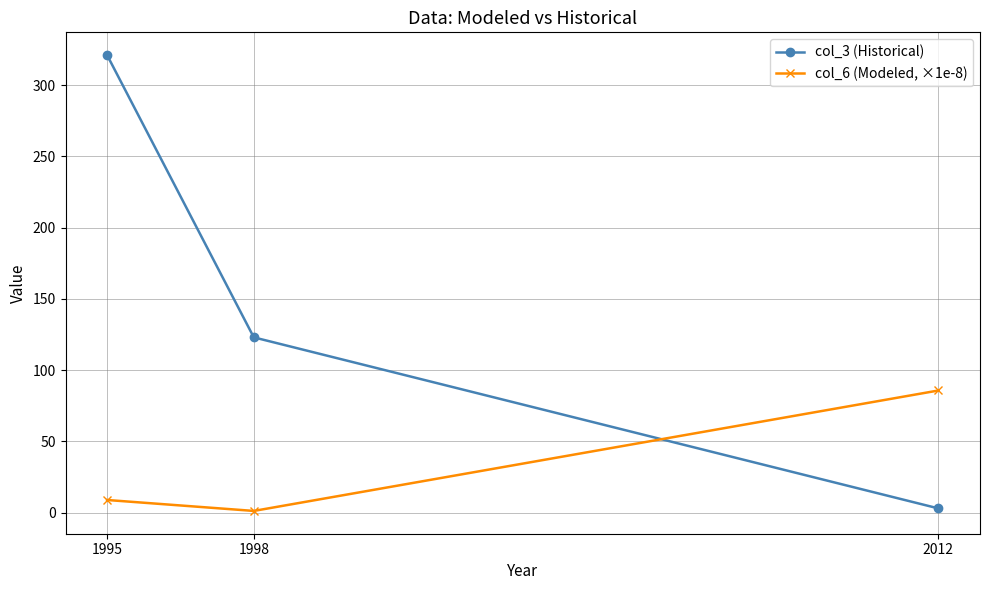

How many values in the col_3 (Historical) series are below 123?

1